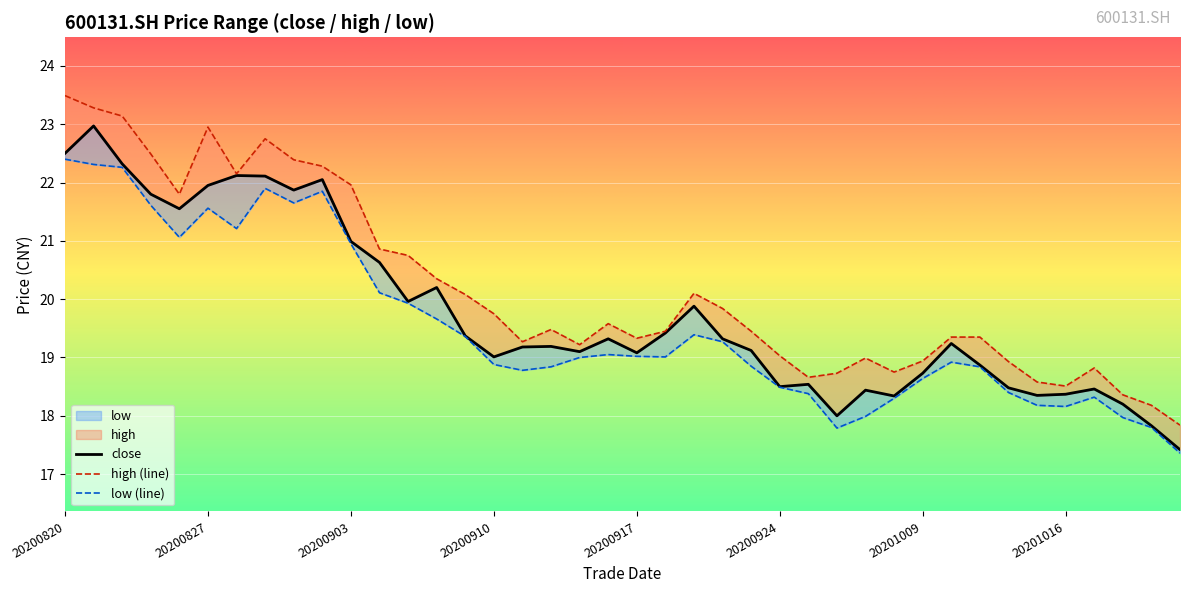

Rank the categories by high value from highest to lowest.

20200820, 20200821, 20200824, 20200827, 20200831, 20200825, 20200901, 20200902, 20200828, 20200903, 20200826, 20200904, 20200907, 20200908, 20200921, 20200909, 20200922, 20200910, 20200916, 20200914, 20200918, 20200923, 20201012, 20201013, 20200917, 20200911, 20200915, 20200924, 20200929, 20201009, 20201014, 20201019, 20200930, 20200928, 20200925, 20201015, 20201016, 20201020, 20201021, 20201022